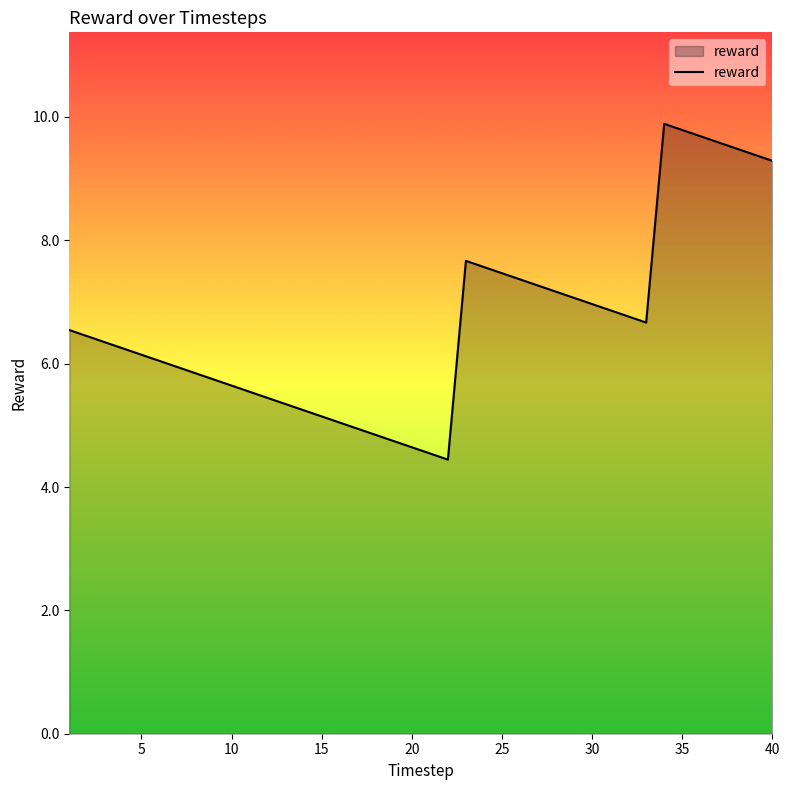

What is the average value?

6.7